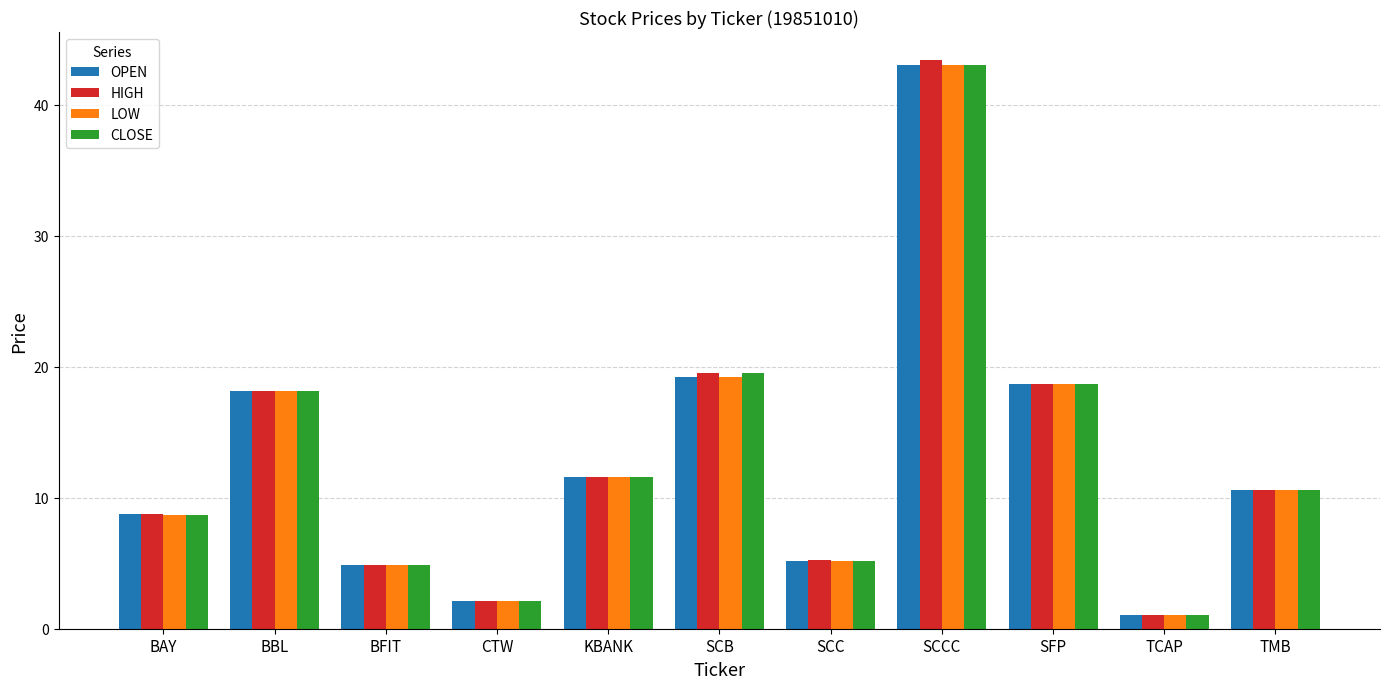

What is the sum of all HIGH values?

144.1